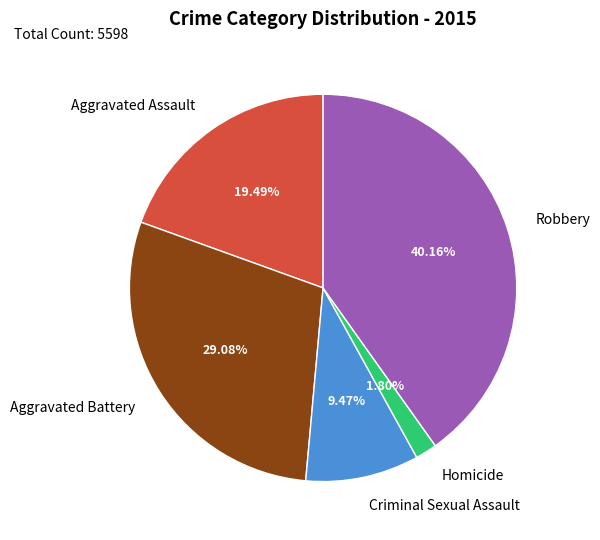

How many slices are in this pie chart?

5